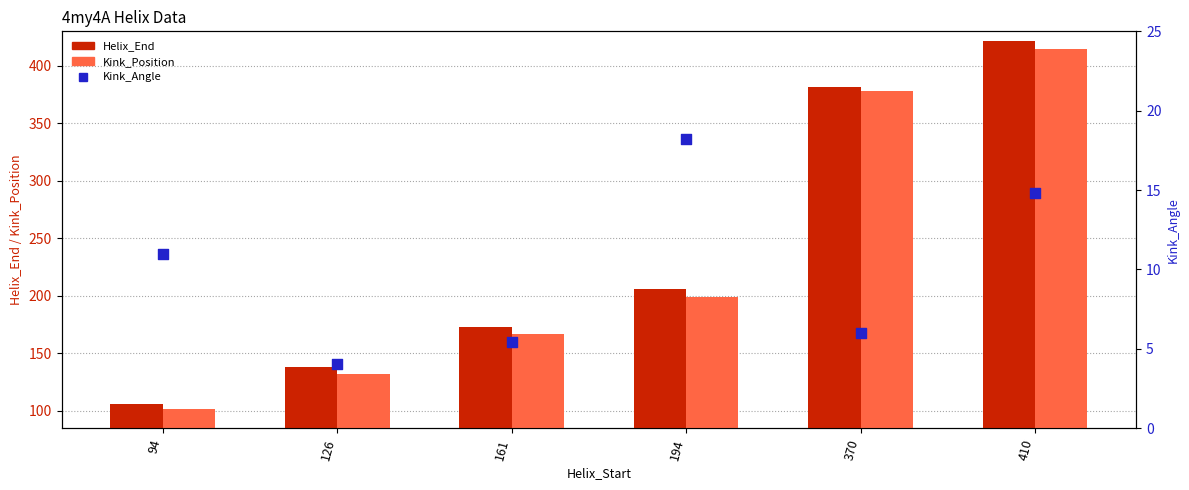

What is the total value across all series at 126?

274.0